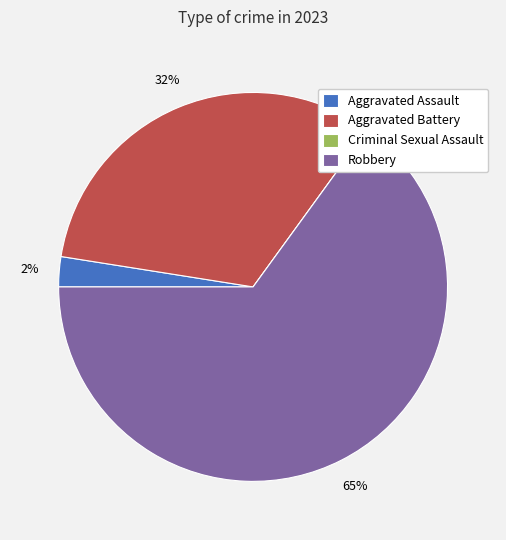

What is the ratio of the value at Robbery to the value at Aggravated Battery?

2.0